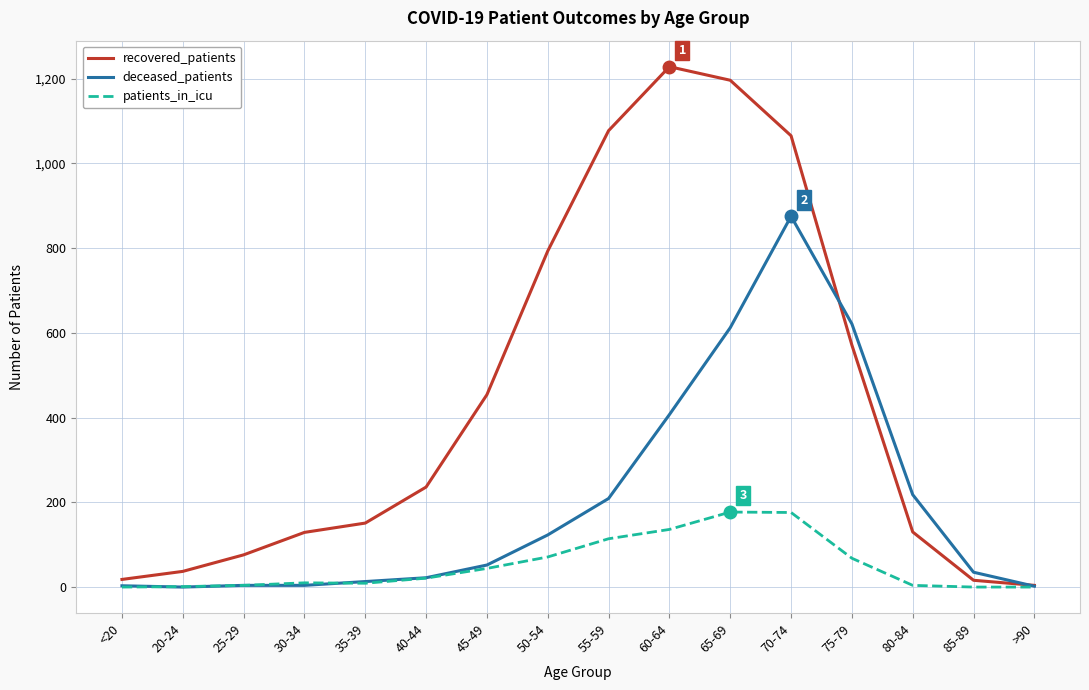

What value does the deceased_patients series have at 60-64, to the nearest 50?

400